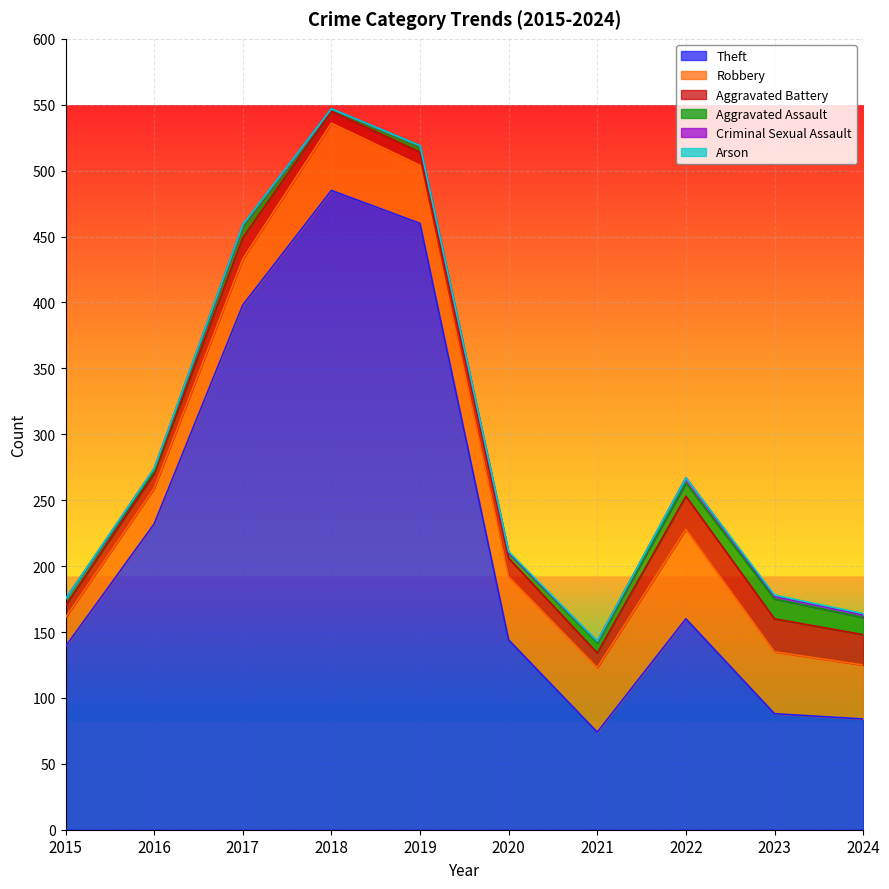

What is the value of the Theft point at the 4th from the left?

485